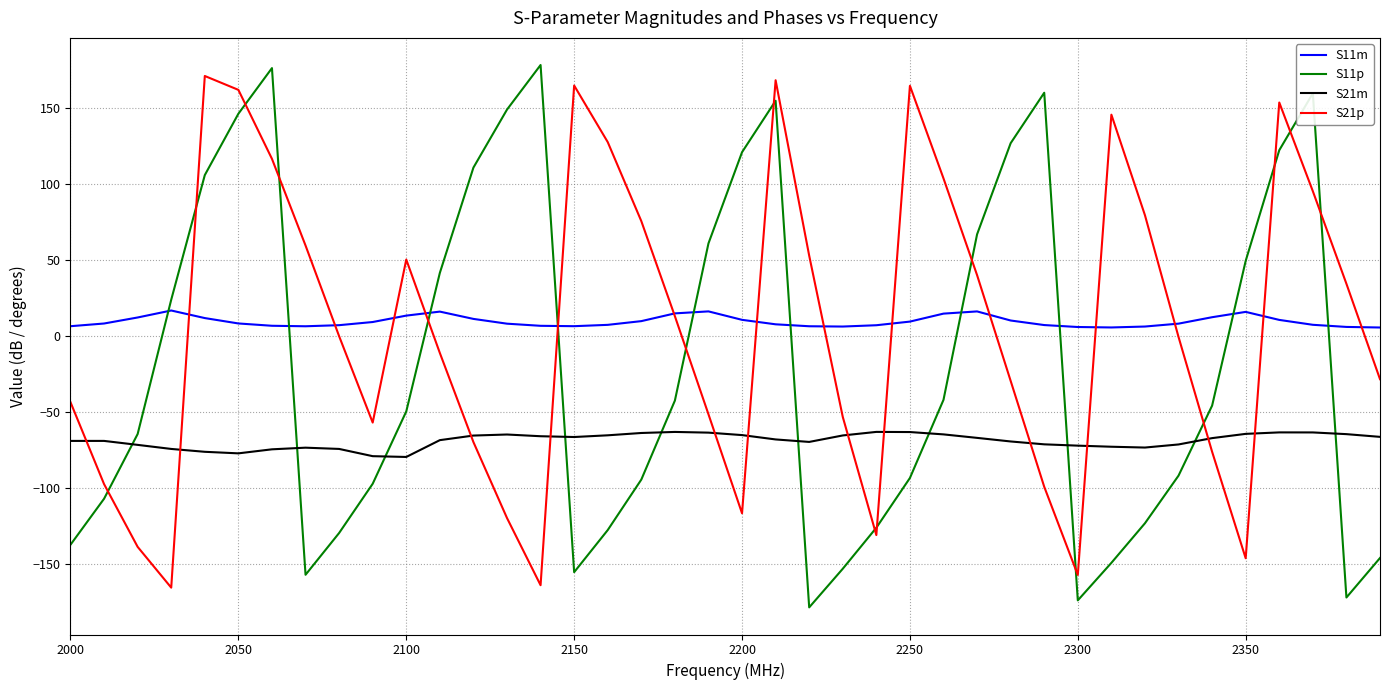

How many lines are shown in the chart?

4